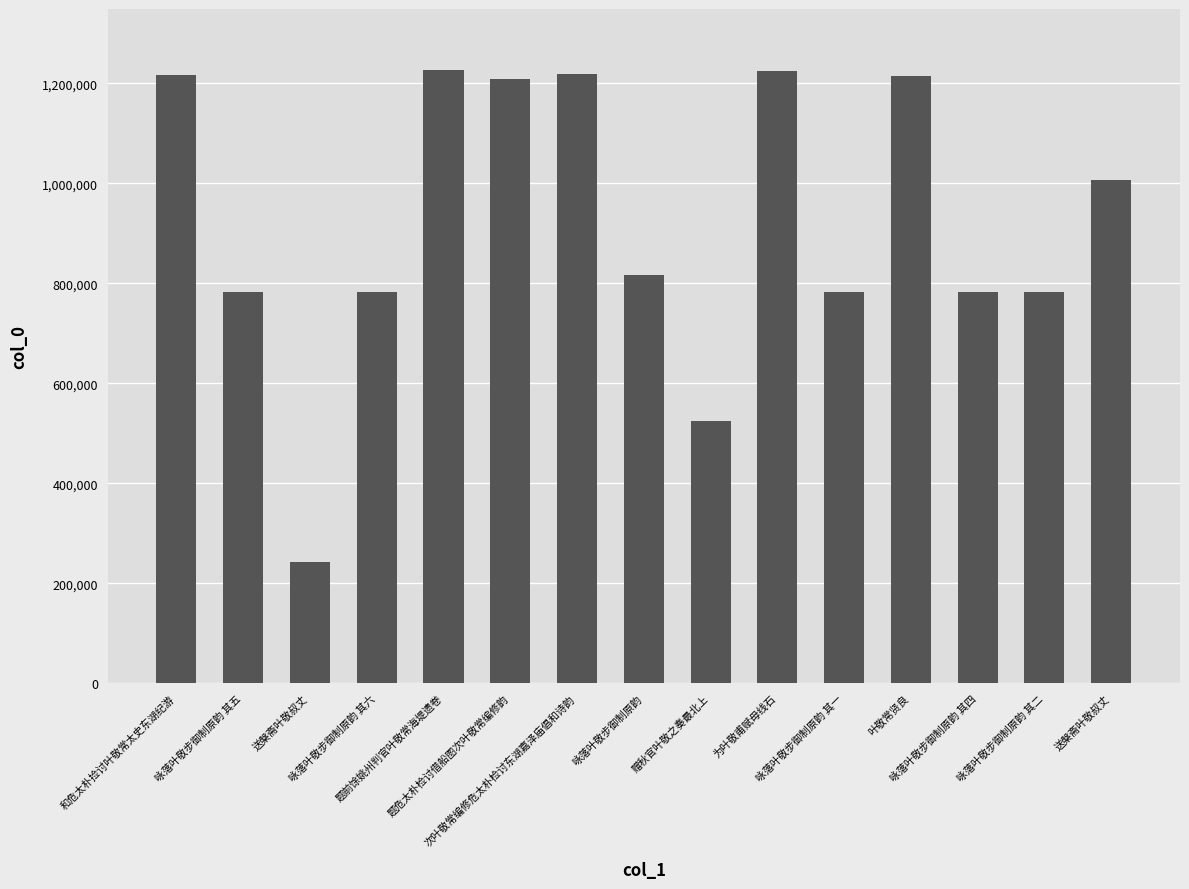

How many bars are there in total?

15